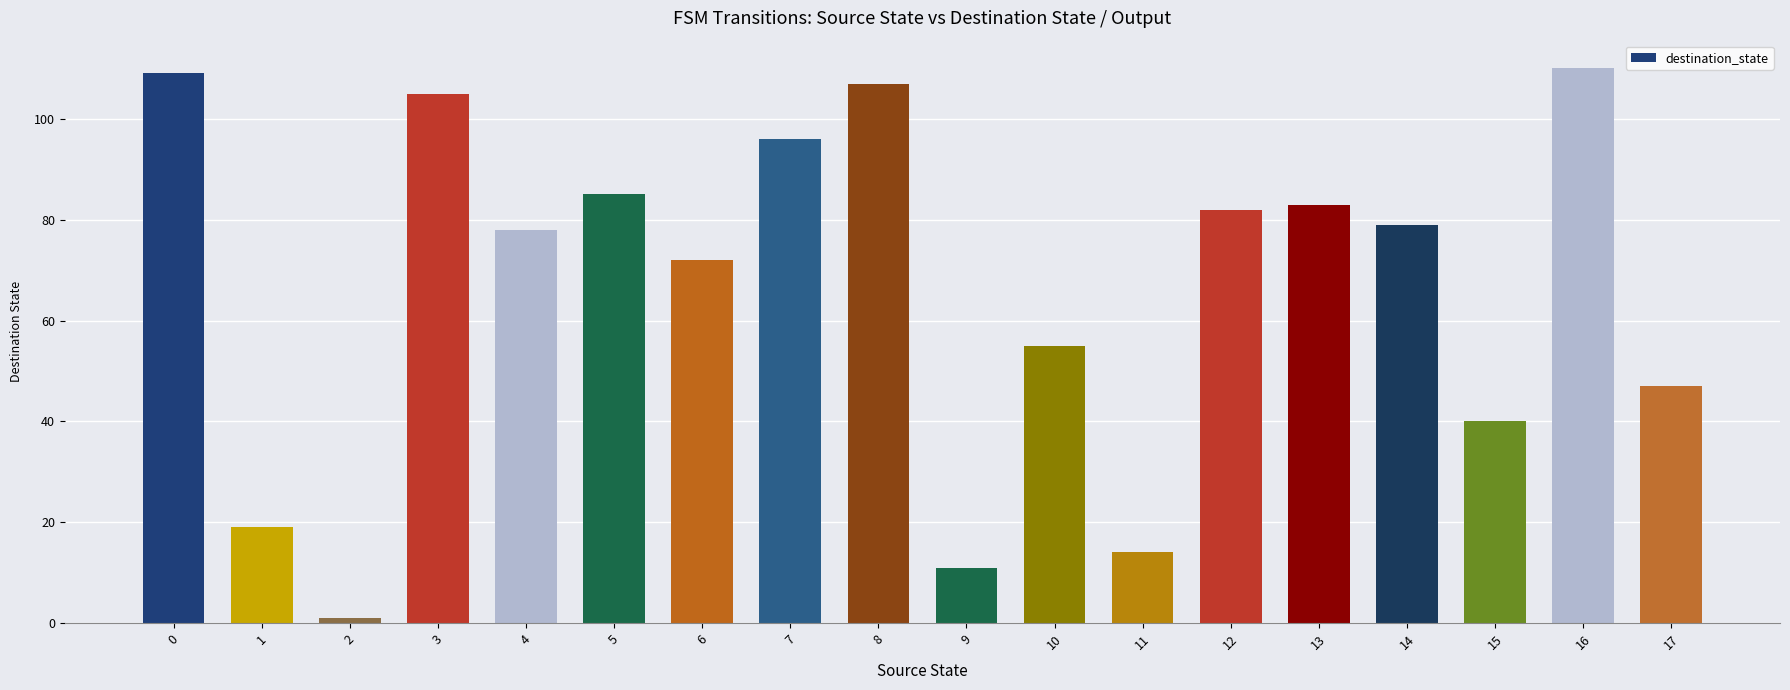

List the labels in order of value, largest first.

16, 0, 8, 3, 7, 5, 13, 12, 14, 4, 6, 10, 17, 15, 1, 11, 9, 2